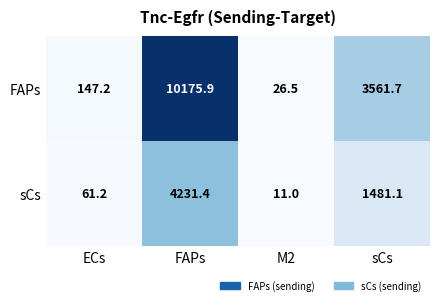

How many data points in FAPs are above 3561?

2